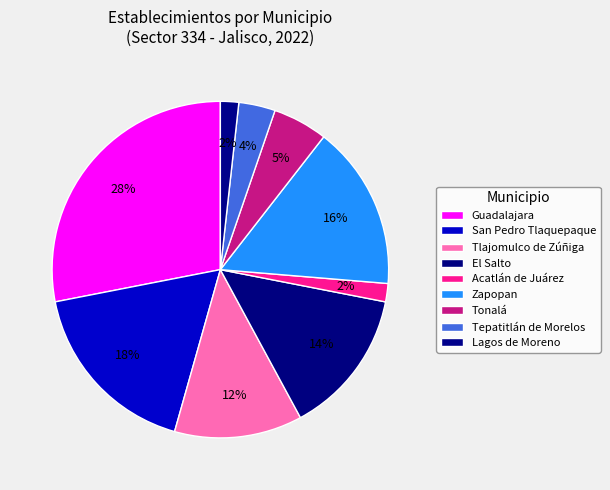

To the nearest percent, what is the combined percentage of El Salto and San Pedro Tlaquepaque?

32%